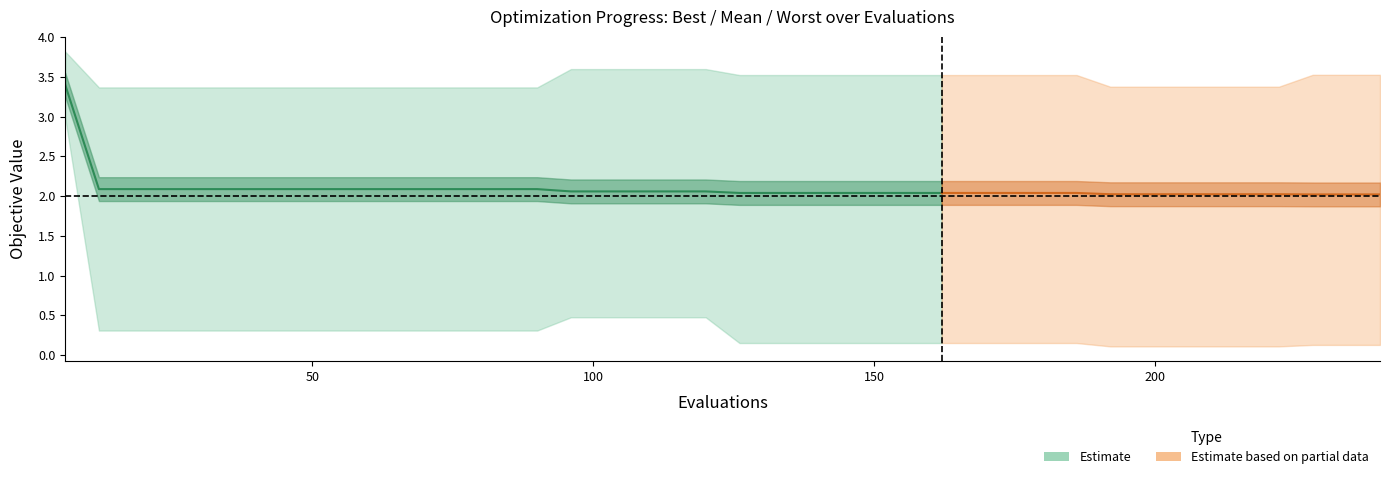

What is the average value of the mean series?

2.1